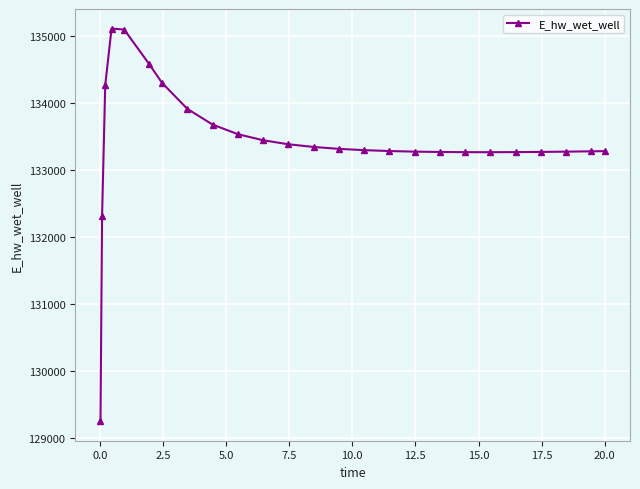

What is the value of the 5th point from the left?

135093.4